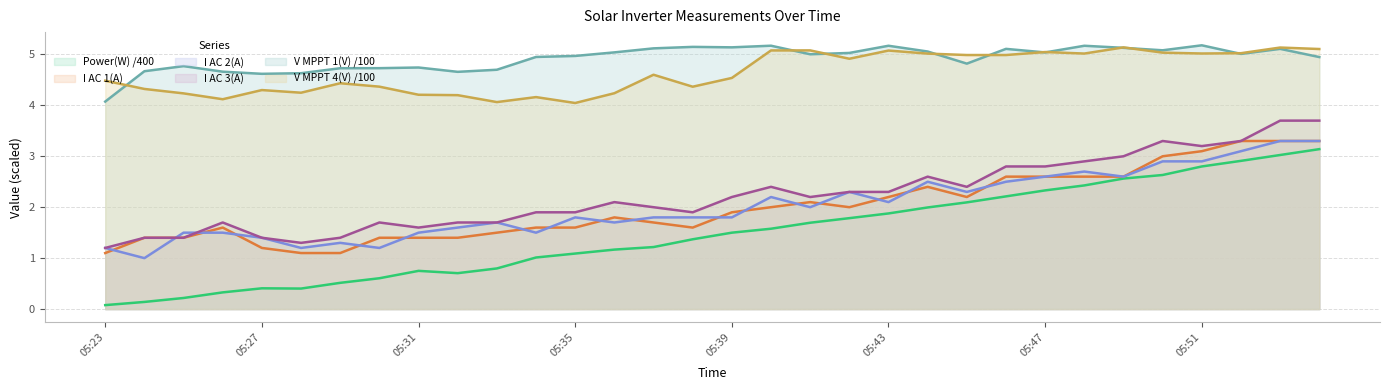

Reading right to left, what are all the values shown in this chart?

Power(W): 05:54=3.1	05:53=3.0	05:52=2.9	05:51=2.8	05:50=2.6	05:49=2.6	05:48=2.4	05:47=2.3	05:46=2.2	05:45=2.1	05:44=2.0	05:43=1.9	05:42=1.8	05:41=1.7	05:40=1.6	05:39=1.5	05:38=1.4	05:37=1.2	05:36=1.2	05:35=1.1	05:34=1.0	05:33=0.8	05:32=0.7	05:31=0.8	05:30=0.6	05:29=0.5	05:28=0.4	05:27=0.4	05:26=0.3	05:25=0.2	05:24=0.1	05:23=0.1
I AC 1(A): 05:54=3.3	05:53=3.3	05:52=3.3	05:51=3.1	05:50=3.0	05:49=2.6	05:48=2.6	05:47=2.6	05:46=2.6	05:45=2.2	05:44=2.4	05:43=2.2	05:42=2.0	05:41=2.1	05:40=2.0	05:39=1.9	05:38=1.6	05:37=1.7	05:36=1.8	05:35=1.6	05:34=1.6	05:33=1.5	05:32=1.4	05:31=1.4	05:30=1.4	05:29=1.1	05:28=1.1	05:27=1.2	05:26=1.6	05:25=1.4	05:24=1.4	05:23=1.1
I AC 2(A): 05:54=3.3	05:53=3.3	05:52=3.1	05:51=2.9	05:50=2.9	05:49=2.6	05:48=2.7	05:47=2.6	05:46=2.5	05:45=2.3	05:44=2.5	05:43=2.1	05:42=2.3	05:41=2.0	05:40=2.2	05:39=1.8	05:38=1.8	05:37=1.8	05:36=1.7	05:35=1.8	05:34=1.5	05:33=1.7	05:32=1.6	05:31=1.5	05:30=1.2	05:29=1.3	05:28=1.2	05:27=1.4	05:26=1.5	05:25=1.5	05:24=1.0	05:23=1.2
I AC 3(A): 05:54=3.7	05:53=3.7	05:52=3.3	05:51=3.2	05:50=3.3	05:49=3.0	05:48=2.9	05:47=2.8	05:46=2.8	05:45=2.4	05:44=2.6	05:43=2.3	05:42=2.3	05:41=2.2	05:40=2.4	05:39=2.2	05:38=1.9	05:37=2.0	05:36=2.1	05:35=1.9	05:34=1.9	05:33=1.7	05:32=1.7	05:31=1.6	05:30=1.7	05:29=1.4	05:28=1.3	05:27=1.4	05:26=1.7	05:25=1.4	05:24=1.4	05:23=1.2
V MPPT 1(V): 05:54=4.9	05:53=5.1	05:52=5.0	05:51=5.2	05:50=5.1	05:49=5.1	05:48=5.2	05:47=5.0	05:46=5.1	05:45=4.8	05:44=5.1	05:43=5.2	05:42=5.0	05:41=5.0	05:40=5.2	05:39=5.1	05:38=5.1	05:37=5.1	05:36=5.0	05:35=5.0	05:34=5.0	05:33=4.7	05:32=4.7	05:31=4.7	05:30=4.7	05:29=4.7	05:28=4.6	05:27=4.6	05:26=4.7	05:25=4.8	05:24=4.7	05:23=4.1
V MPPT 4(V): 05:54=5.1	05:53=5.1	05:52=5.0	05:51=5.0	05:50=5.0	05:49=5.1	05:48=5.0	05:47=5.0	05:46=5.0	05:45=5.0	05:44=5.0	05:43=5.1	05:42=4.9	05:41=5.1	05:40=5.1	05:39=4.5	05:38=4.4	05:37=4.6	05:36=4.2	05:35=4.0	05:34=4.2	05:33=4.1	05:32=4.2	05:31=4.2	05:30=4.4	05:29=4.4	05:28=4.2	05:27=4.3	05:26=4.1	05:25=4.2	05:24=4.3	05:23=4.5